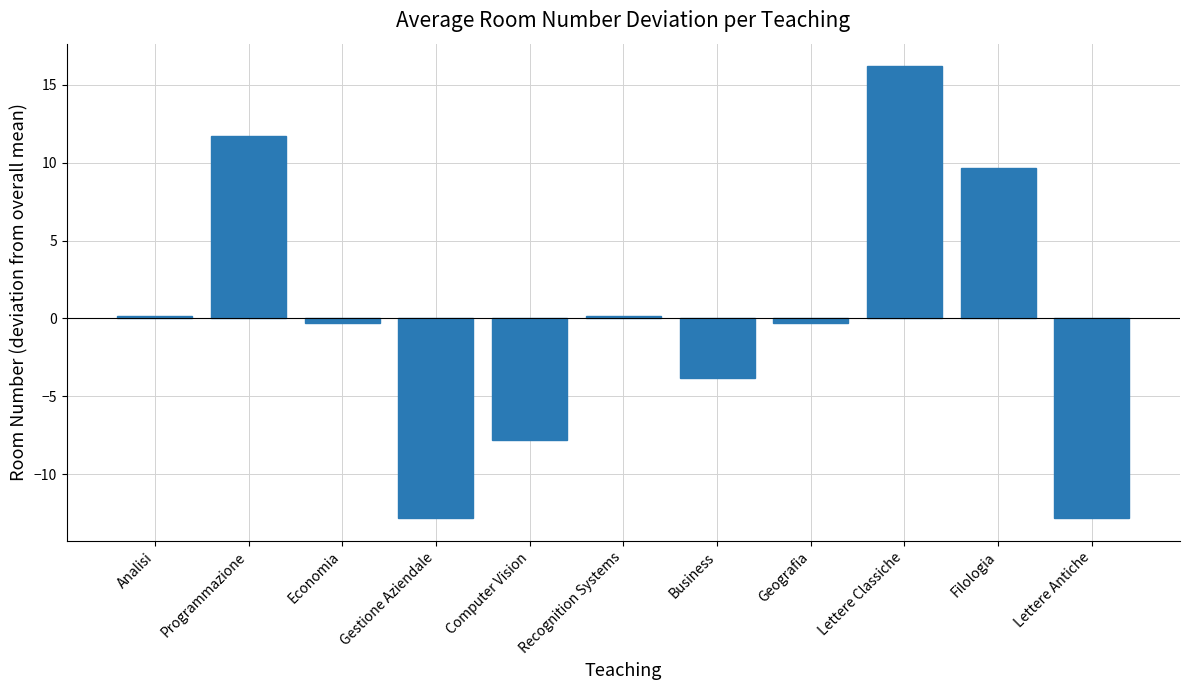

Which has a higher value, Lettere Antiche or Business?

Business